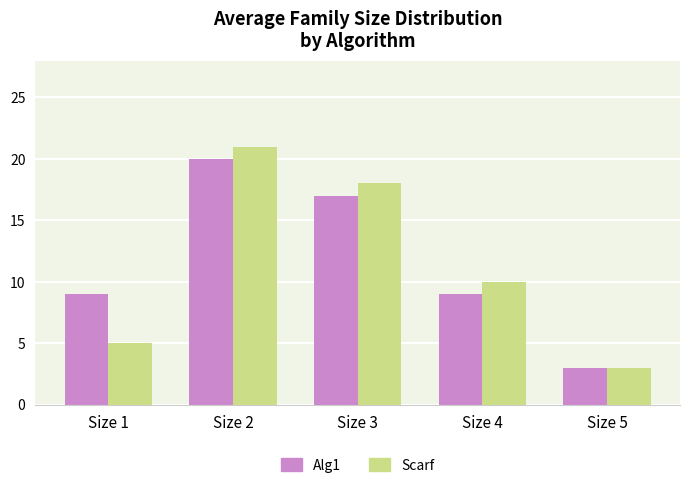

At Size 1, list the series in order from smallest to largest.

Scarf, Alg1